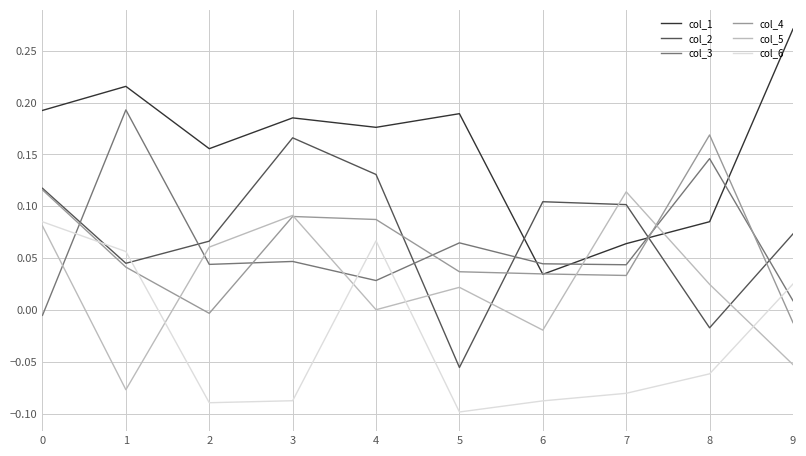

How many values in the col_2 series are below 0?

2